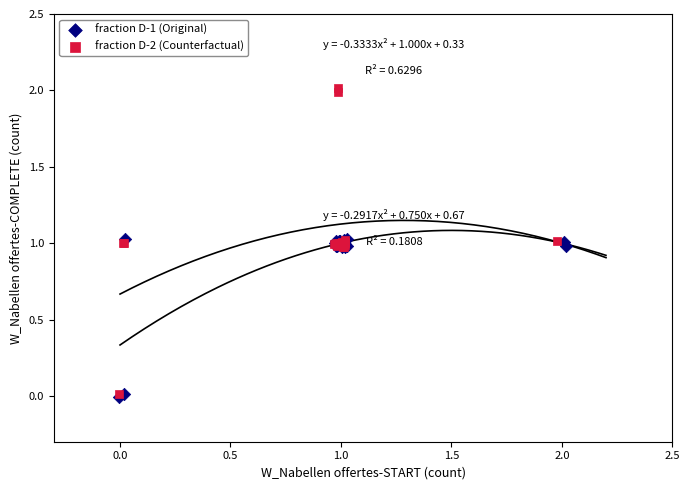

Which series has the widest spread of Y values?

fraction D-2 (Counterfactual)